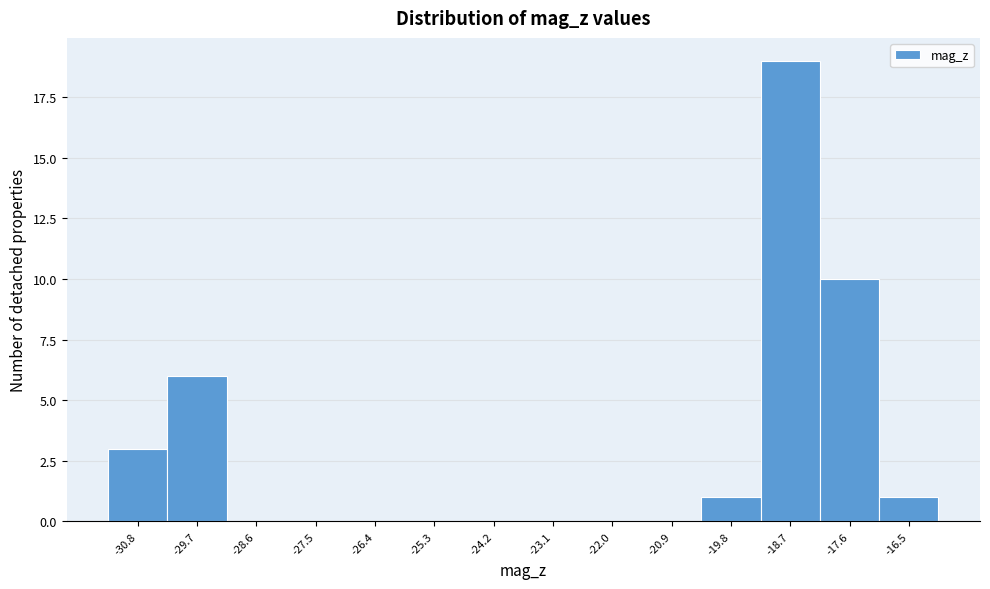

Reading right to left, what are all the values shown in this chart?

-16.5=1	-17.6=10	-18.7=19	-19.8=1	-20.9=0	-22.0=0	-23.1=0	-24.2=0	-25.3=0	-26.4=0	-27.5=0	-28.6=0	-29.7=6	-30.8=3